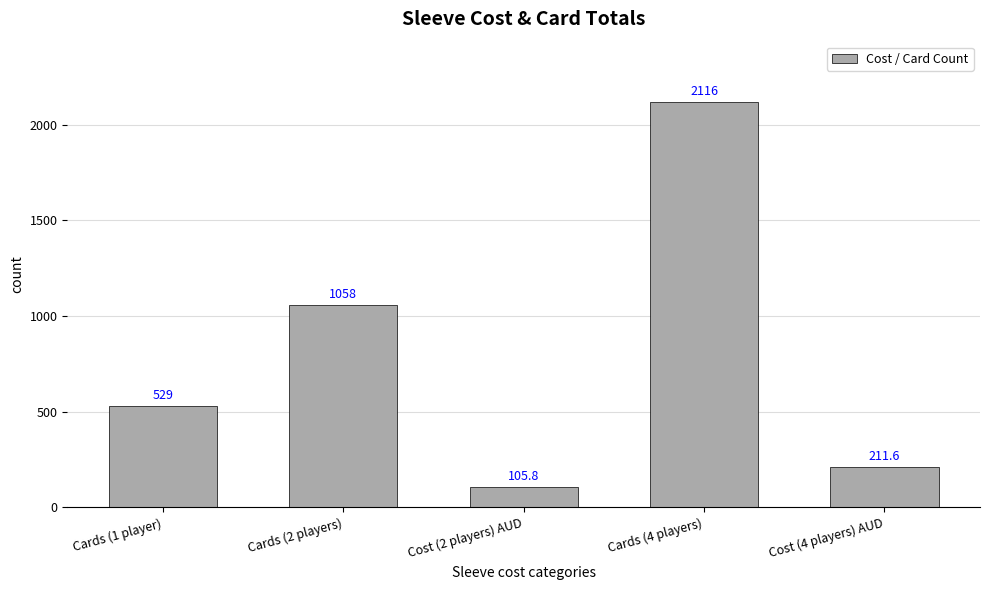

Reading right to left, transcribe all the data shown in this chart.

211.6	2116.0	105.8	1058.0	529.0